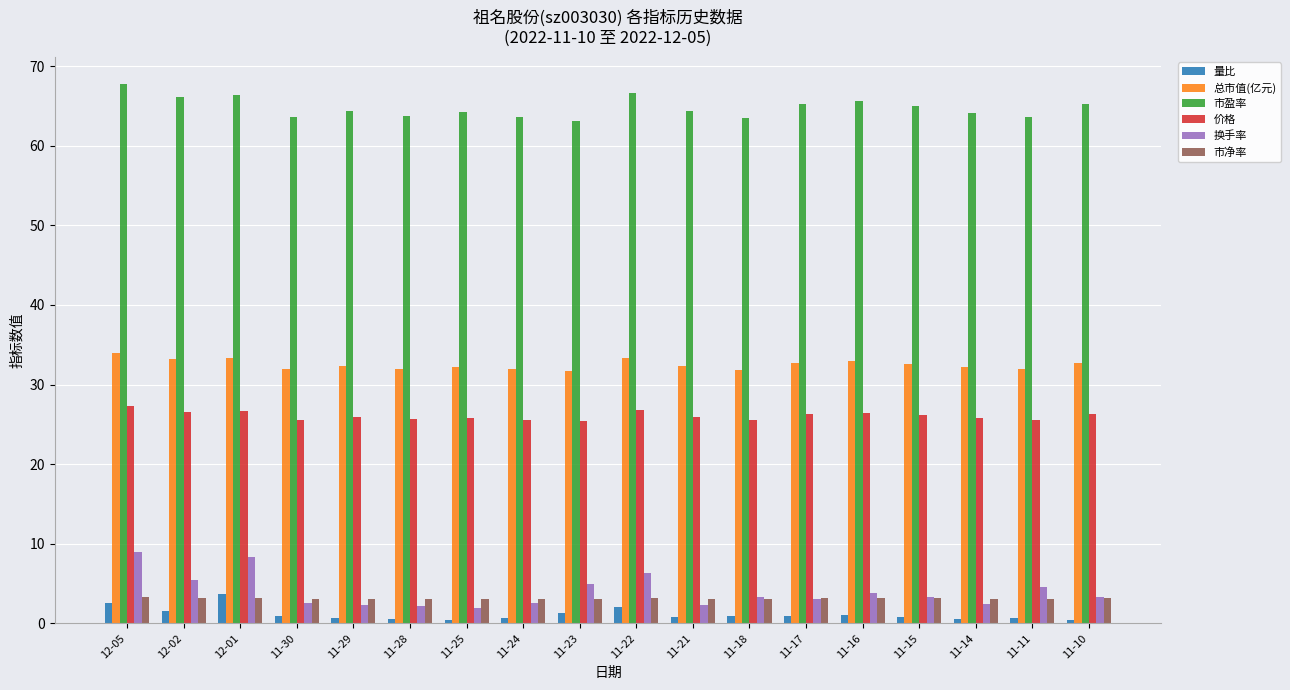

What is the smallest value displayed?

0.4